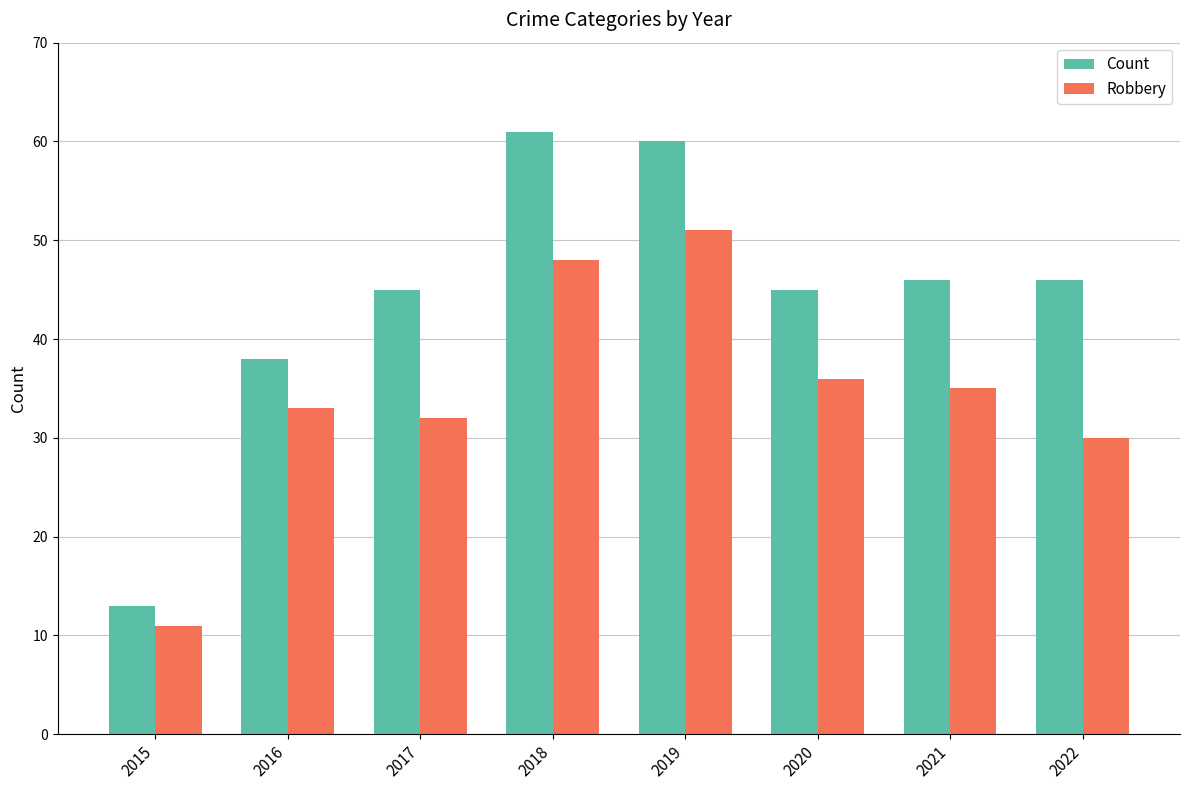

What is the spread (max minus min) of values at 2020?

9